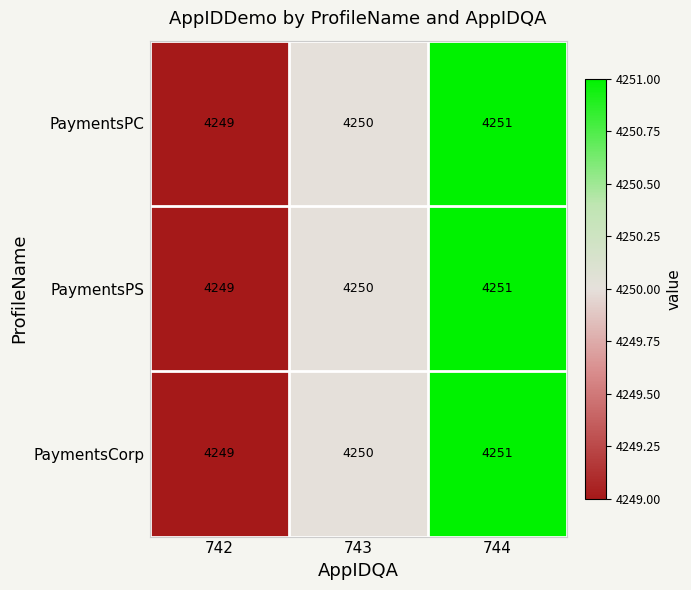

At which category is the sum across all series the highest?

744